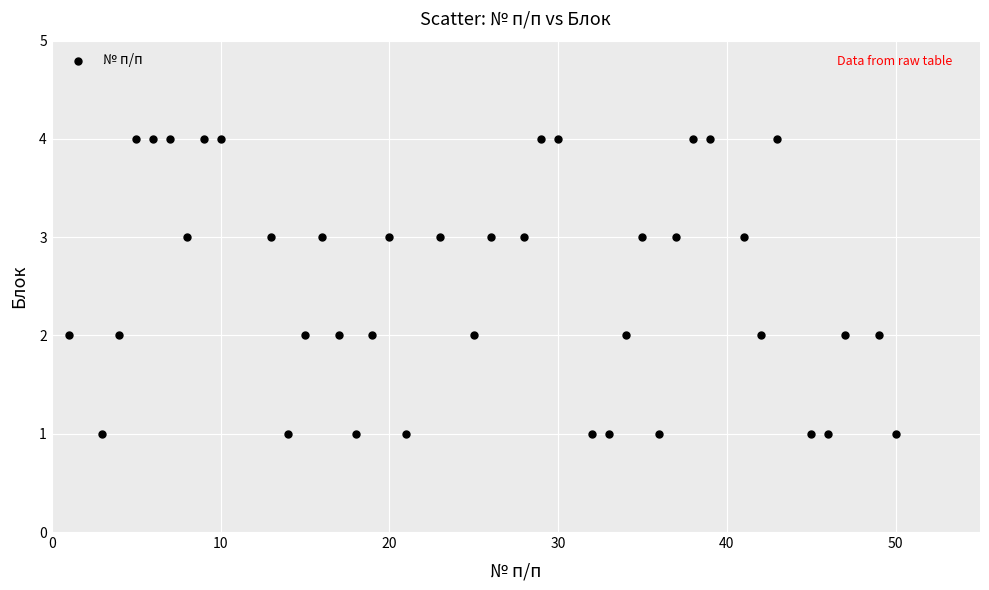

What is the range of Y values (max minus min)?

3